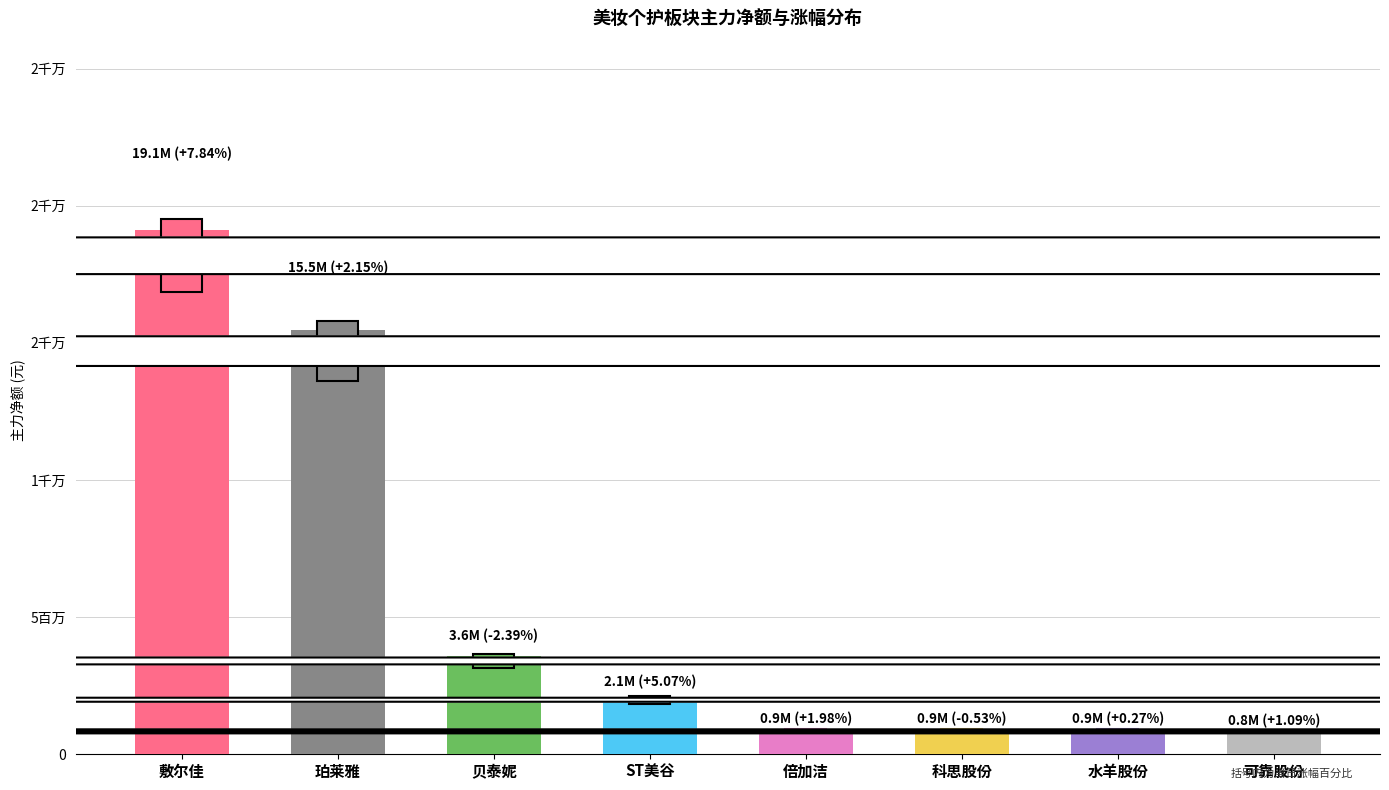

Which category has the highest value across all series?

敷尔佳